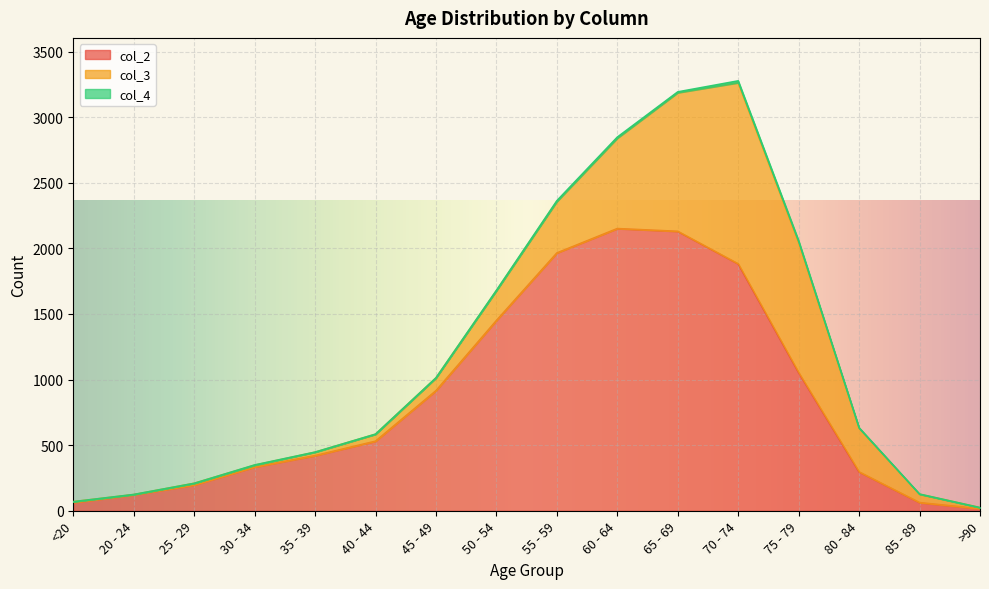

Does the chart display data point markers on the line(s)?

No